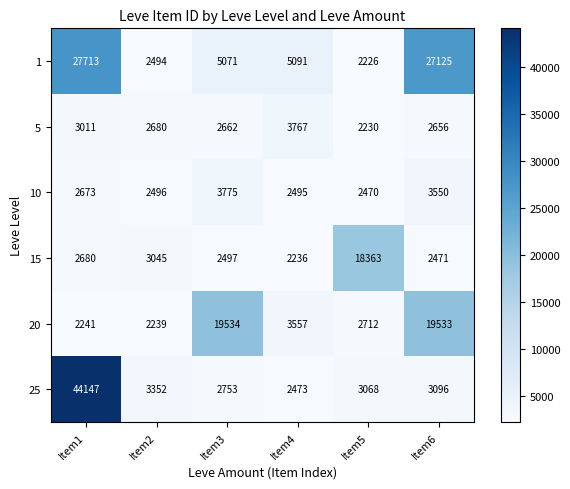

What value does the 1 series have at Item5, to the nearest 100?

2200